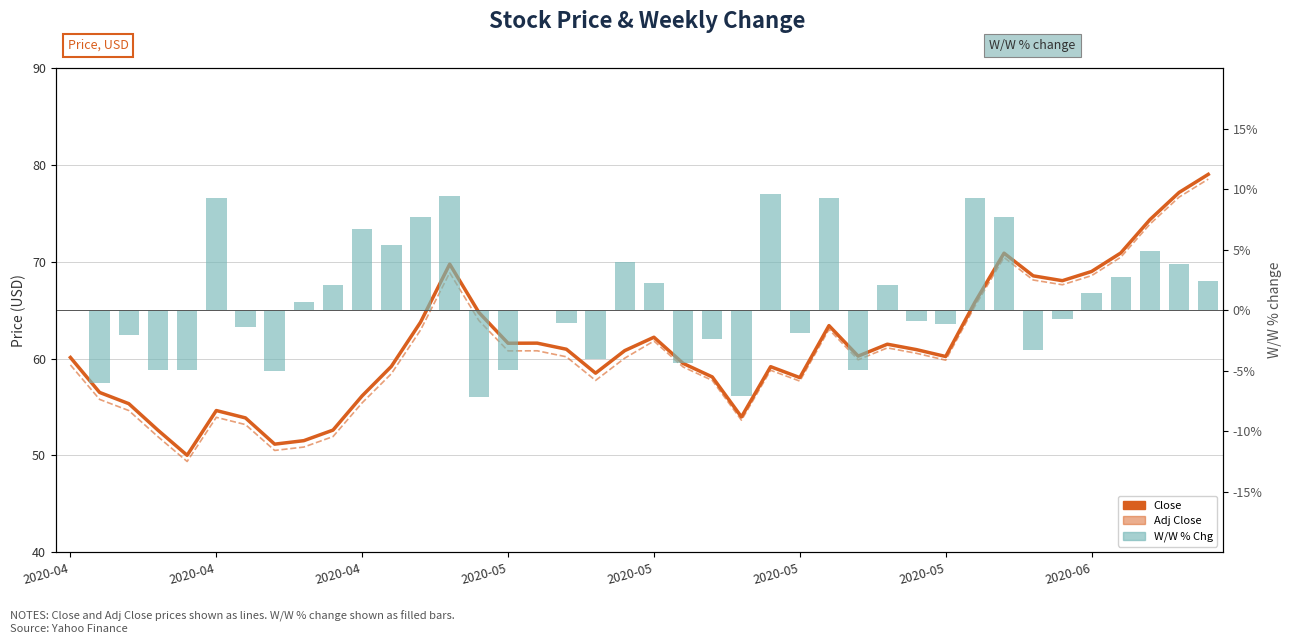

Is it true that Pct Change (W/W %) equals -1.9 at 2020-05?

True